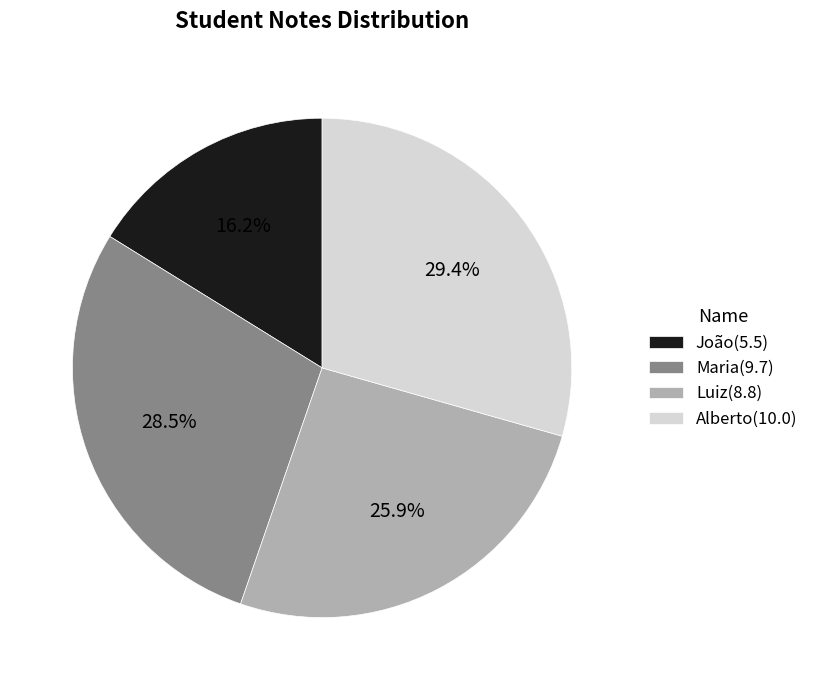

Is it true that João is 16% of the pie?

True